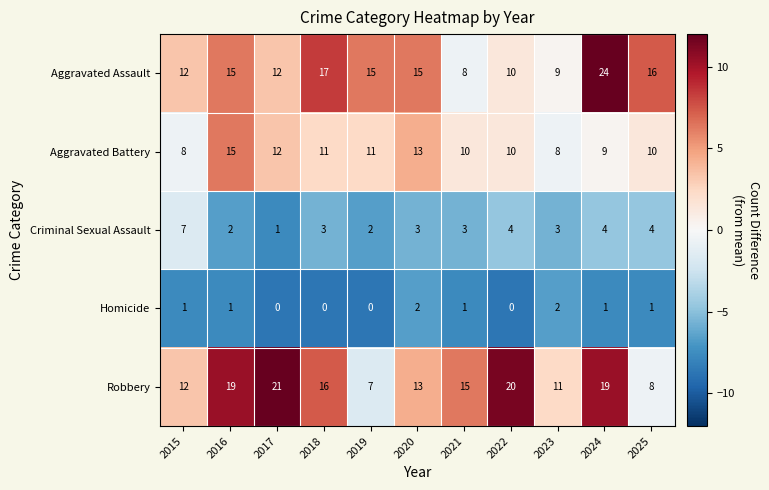

How many distinct data groups are displayed?

5